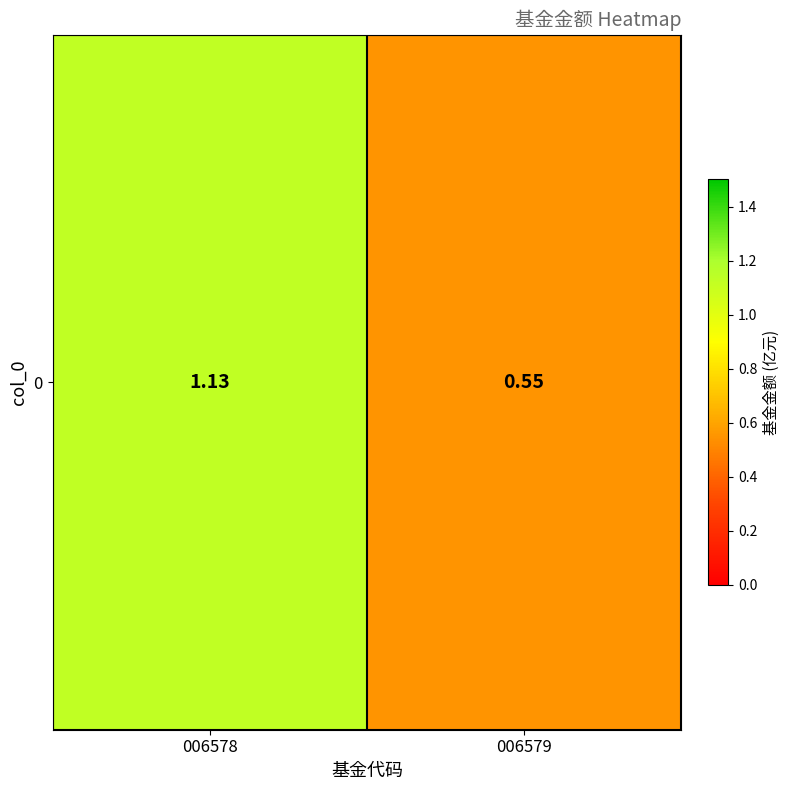

What is the sum of the values at 006579 and 006578?

1.7